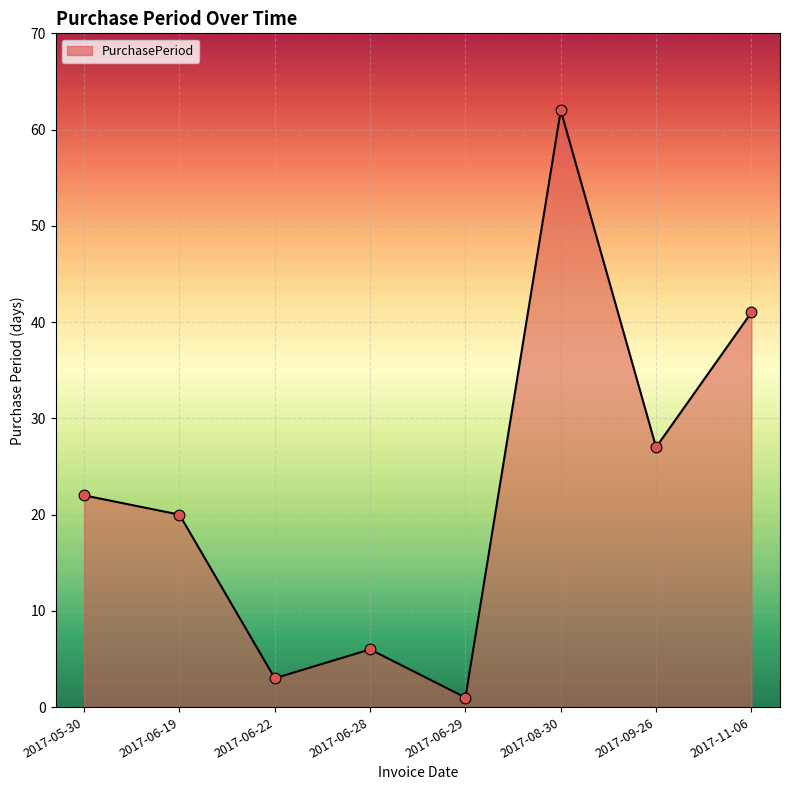

Which has a higher value, 2017-09-26 or 2017-06-28?

2017-09-26